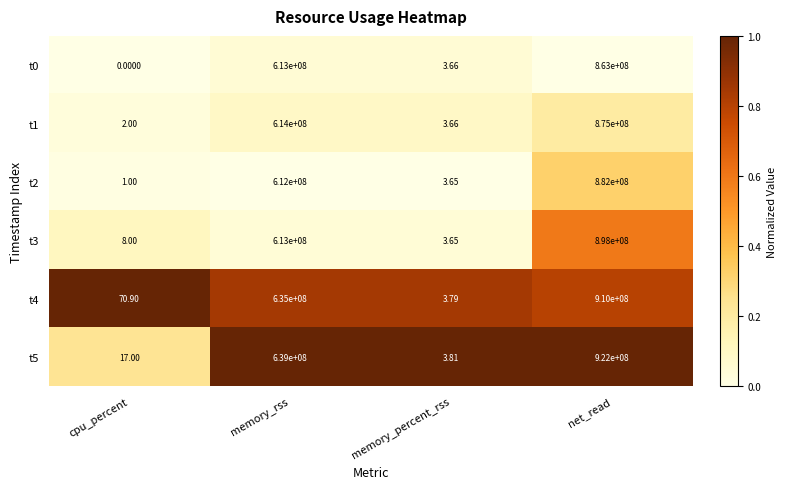

At which category is the sum across all series the highest?

net_read